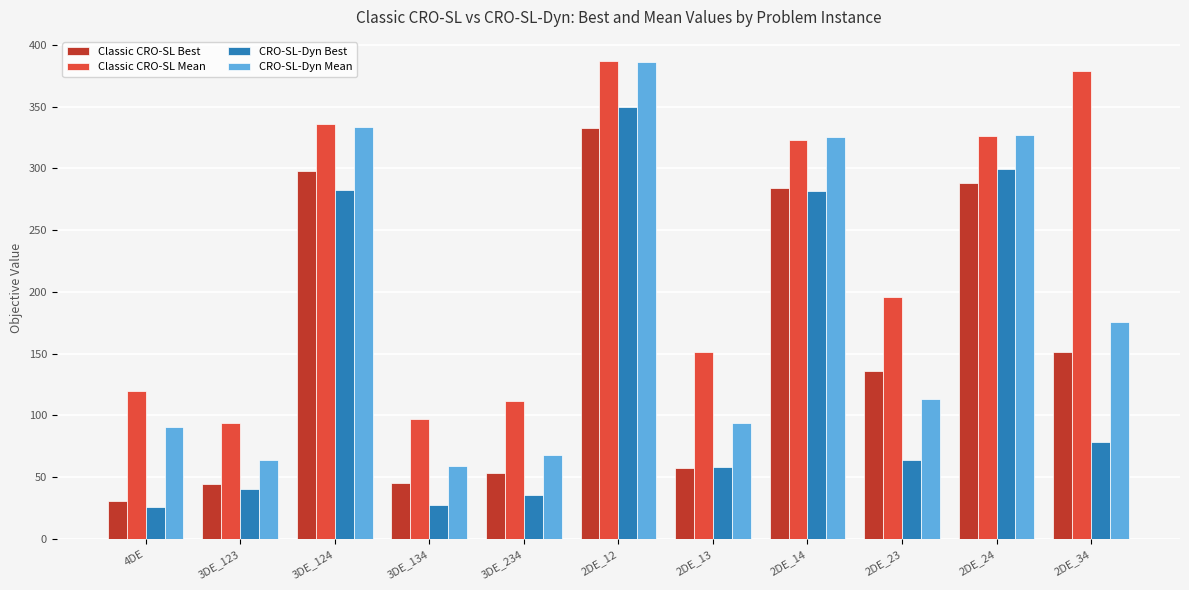

True or false: CRO-SL-Dyn Best has a value of 282.4 at 3DE_124.

True